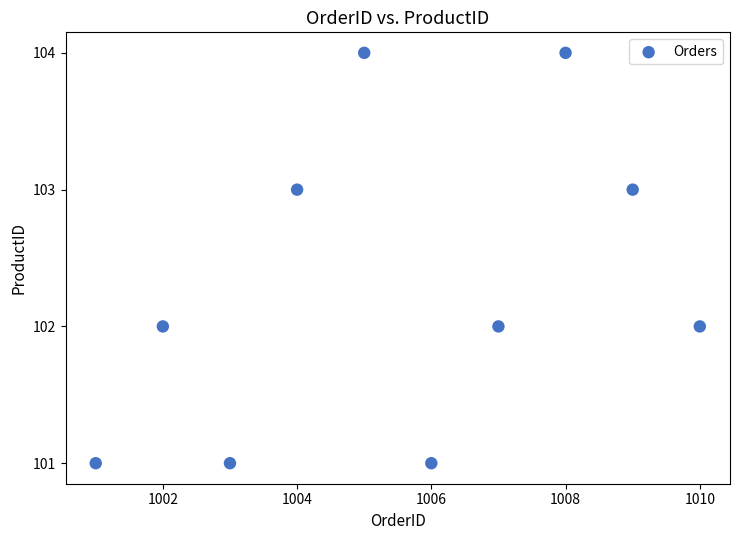

What is the range of X values (max minus min)?

9